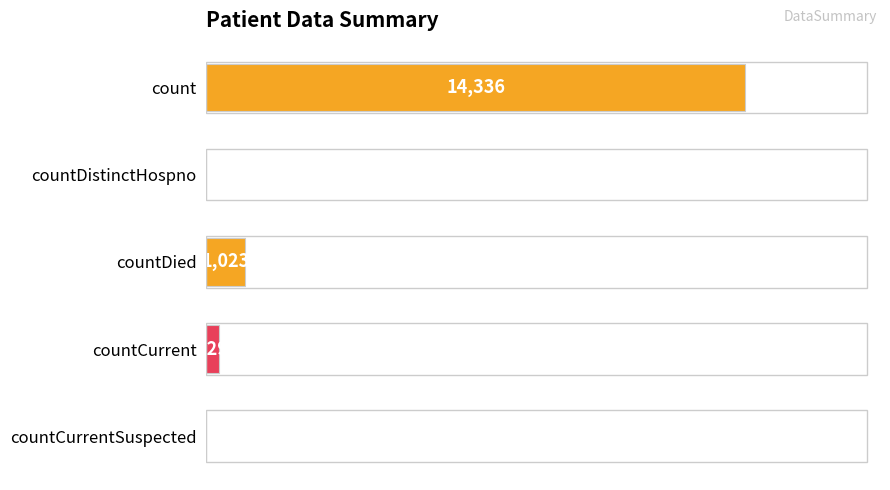

Are the bars grouped side by side (vs. stacked)?

No